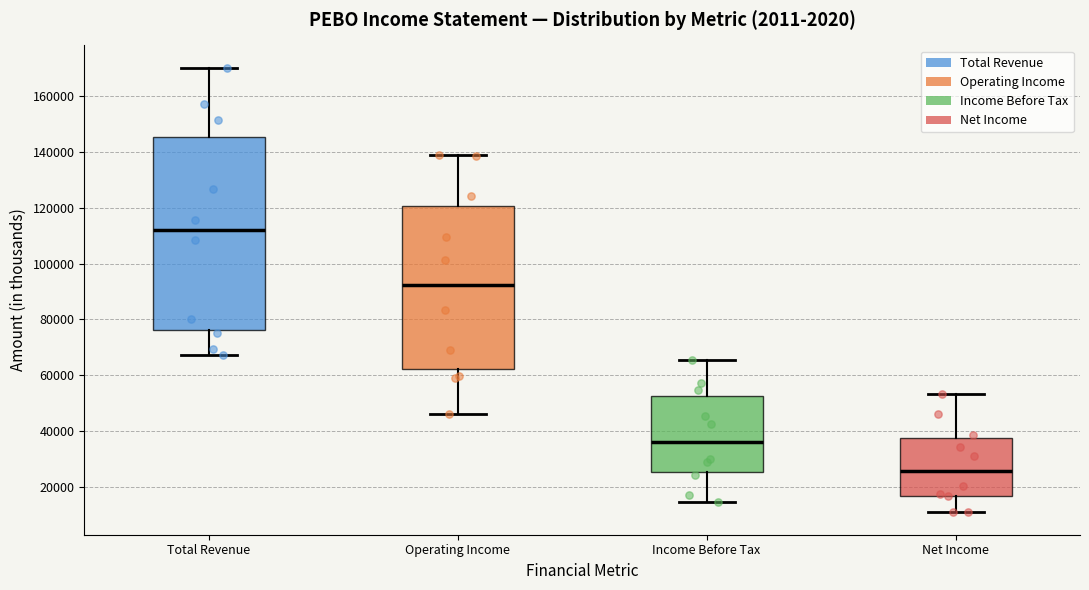

Reading left to right, transcribe this box plot: for each box, give where its median line is, the range the box spans, and where its two whiskers end, as read against the y-axis. The values are not printed on the chart, so give them approximately, as read against the axis.

Total Revenue: median 112000, box 76000 to 146000, whiskers 68000 to 170000
Operating Income: median 92000, box 62000 to 120000, whiskers 46000 to 138000
Income Before Tax: median 36000, box 26000 to 52000, whiskers 14000 to 66000
Net Income: median 26000, box 16000 to 38000, whiskers 10000 to 54000